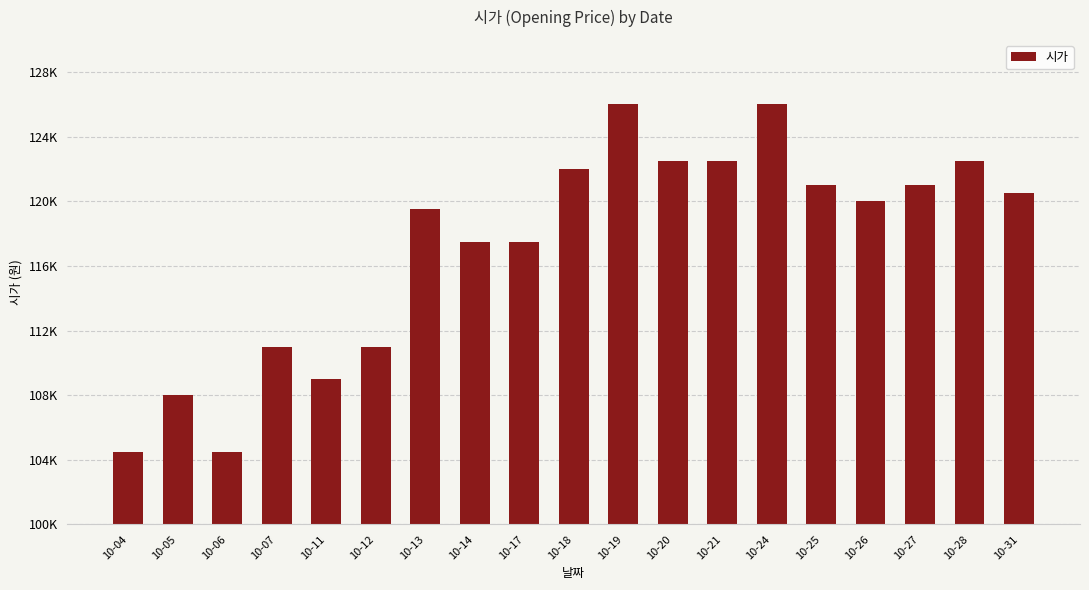

Which has a higher value, 10-17 or 10-25?

10-25